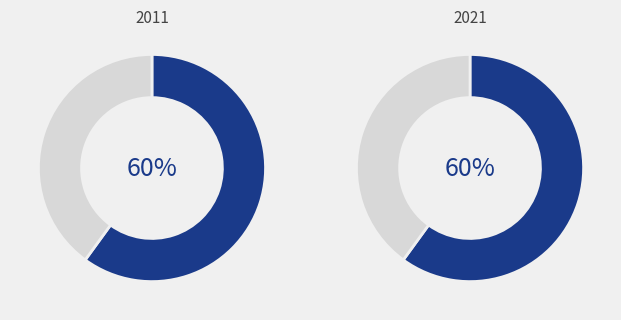

How many segments does this pie chart have?

2